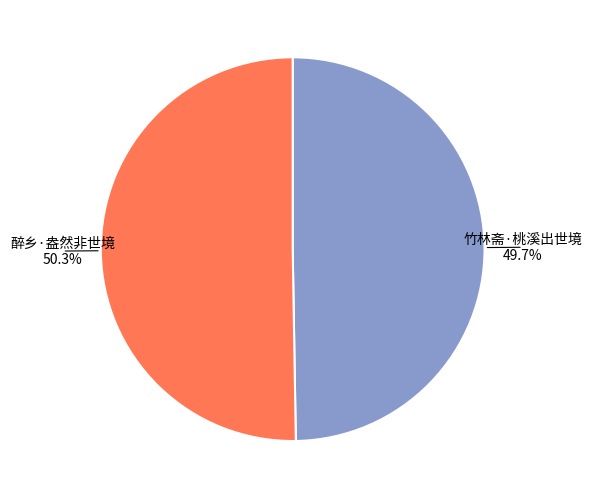

How many segments does this pie chart have?

2